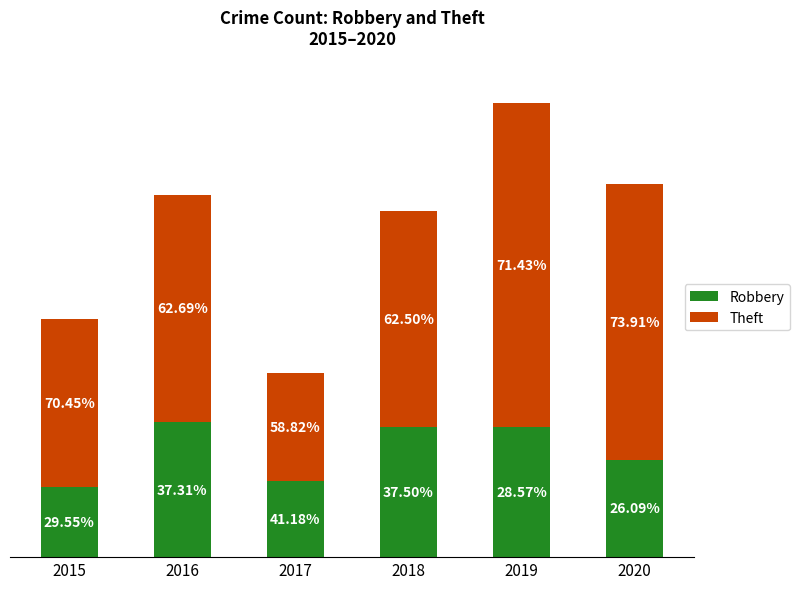

What are all the series names shown in the legend?

Robbery, Theft